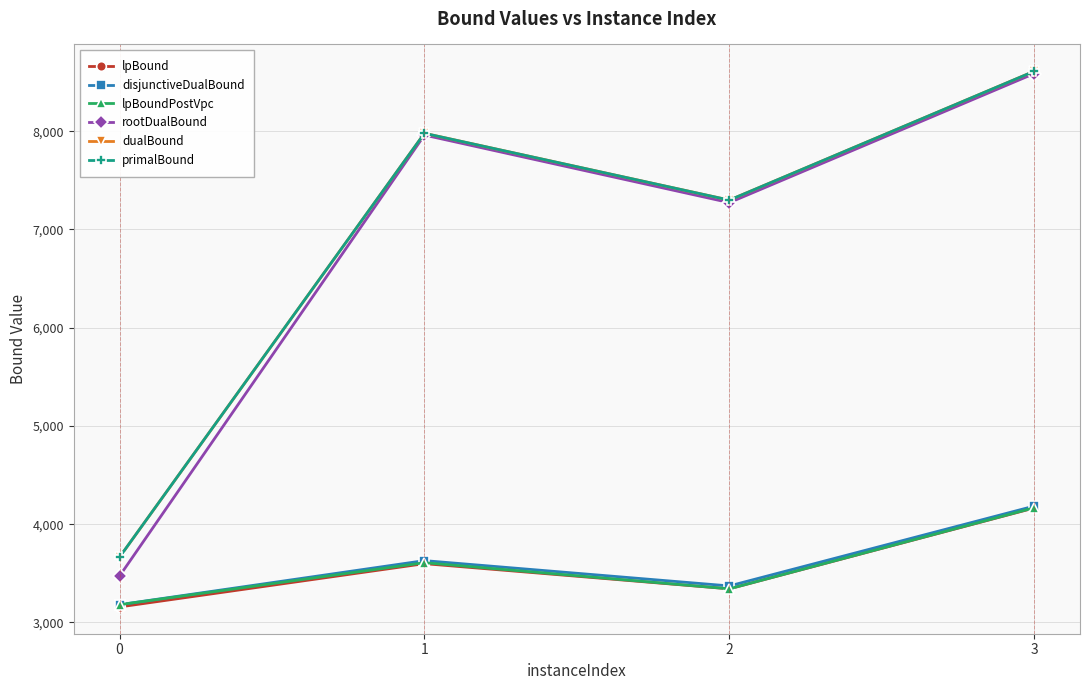

Does the chart have visible grid lines?

Yes